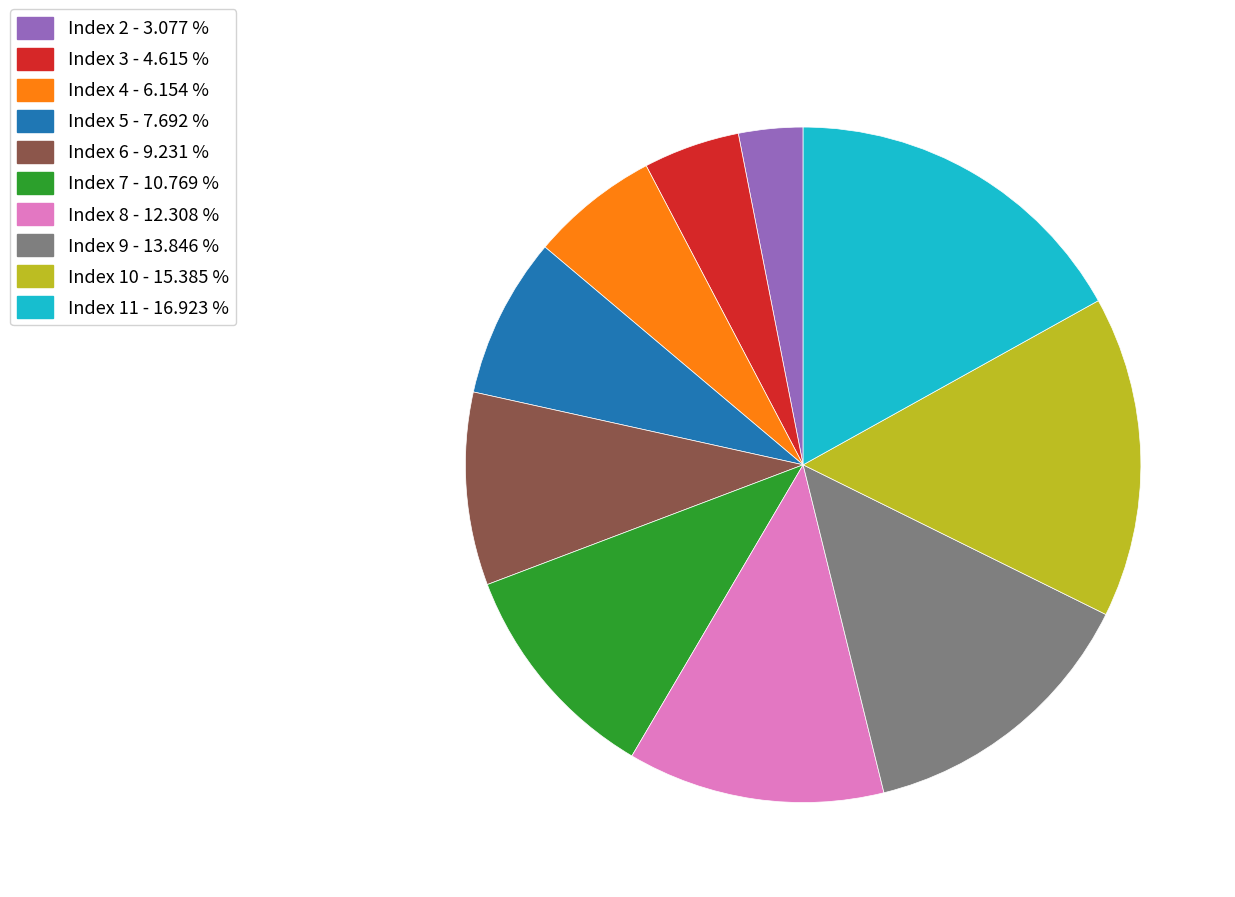

What is the ratio of the value at Index 8 - 12.308 % to the value at Index 2 - 3.077 %?

4.0